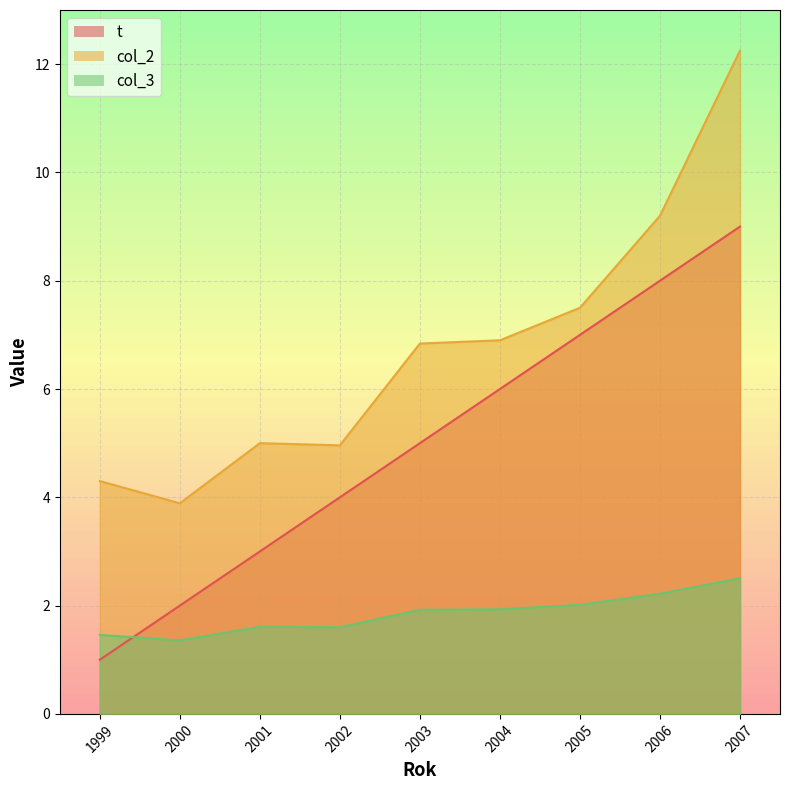

True or false: col_3 has a value of 1.4 at 2000.

True